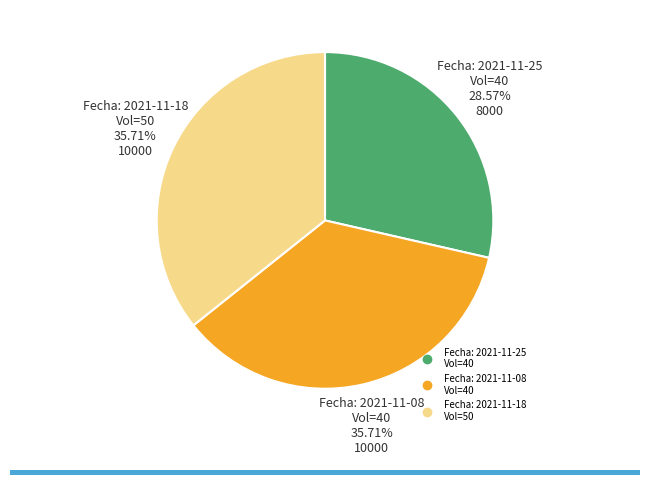

Is there a majority slice in this chart?

No